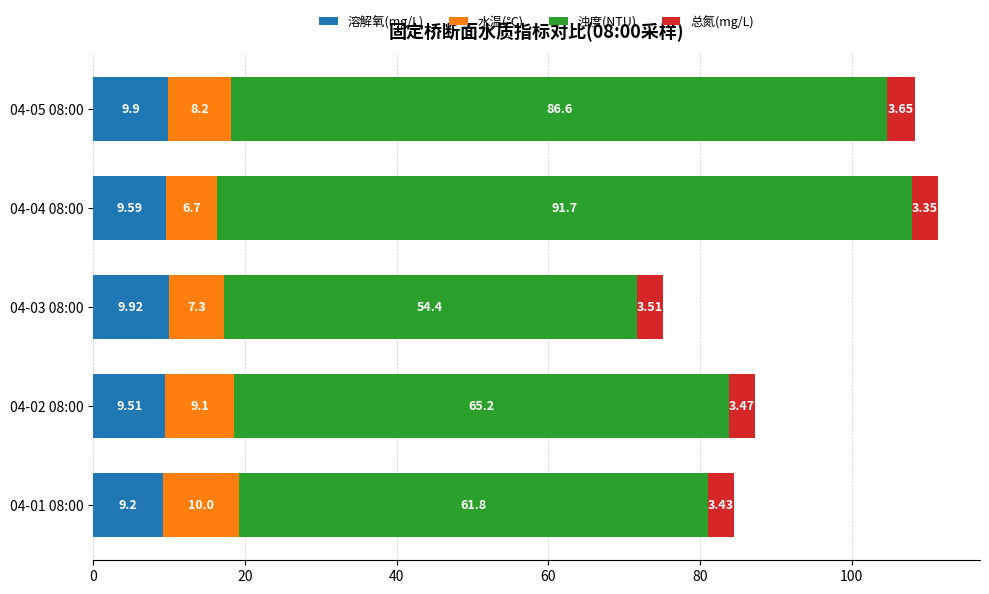

List the labels in order of 溶解氧(mg/L) value, smallest first.

04-01 08:00, 04-02 08:00, 04-04 08:00, 04-05 08:00, 04-03 08:00